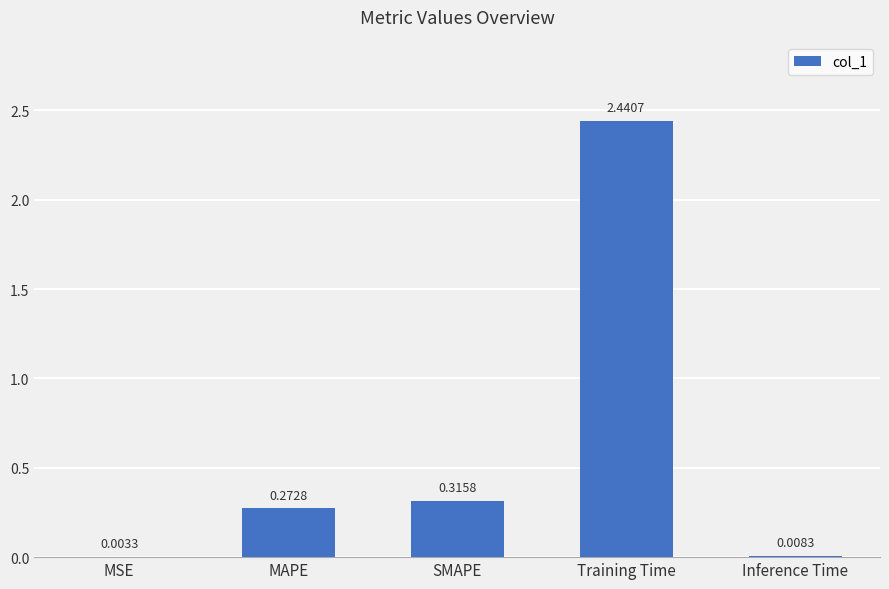

What is the sum of the values at SMAPE and MAPE?

0.6